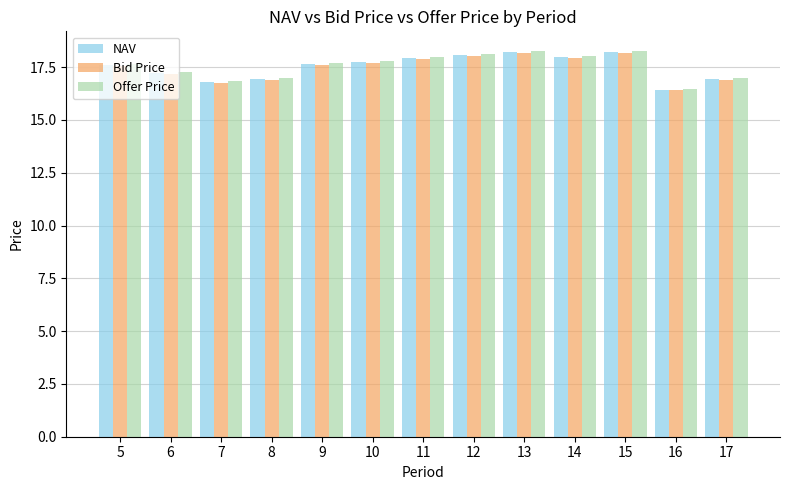

What is the difference between the maximum and minimum values in the NAV series?

1.8